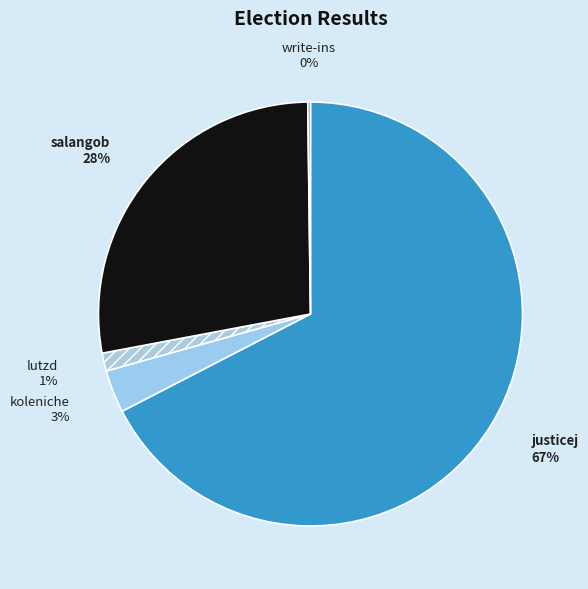

What is the largest slice in the pie chart?

justicej